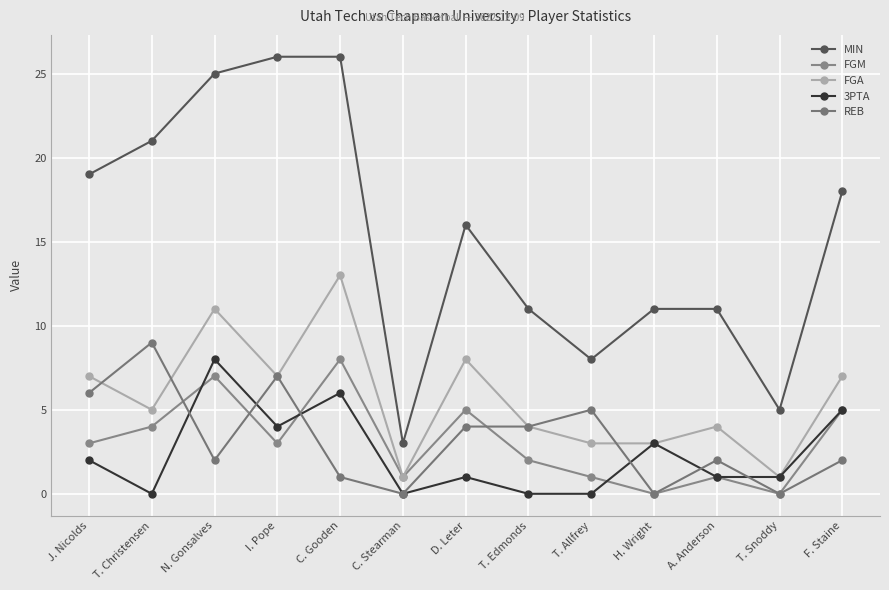

List the series in order of their peak value, lowest first.

FGM, 3PTA, REB, FGA, MIN